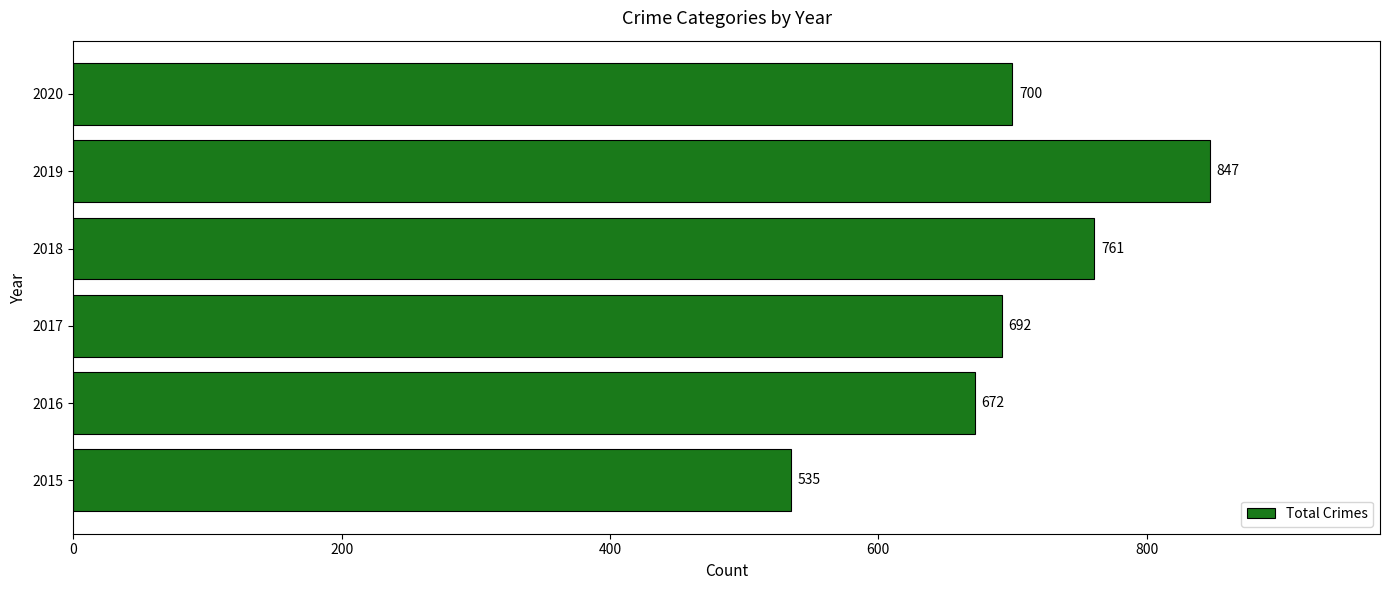

What is the difference between the maximum and minimum values?

312